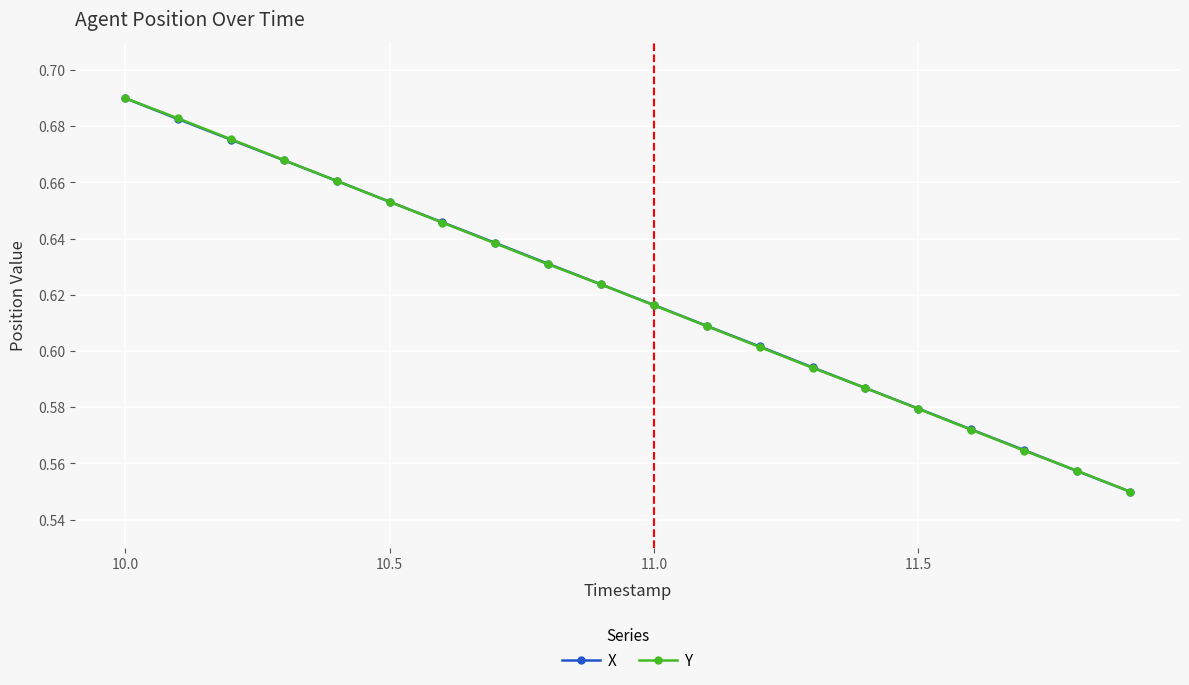

How many Y values are between 0 and 1?

20